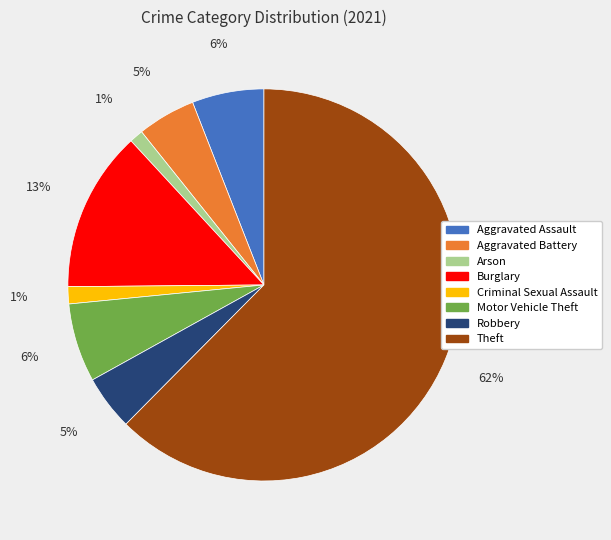

What is the majority slice?

Theft